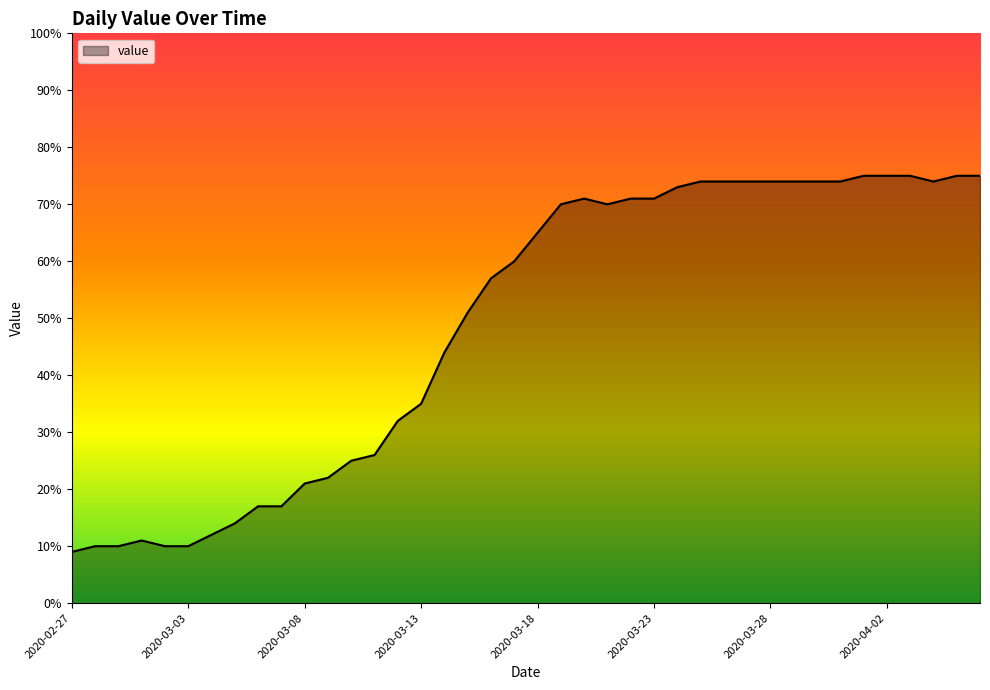

What is the minimum value shown in the chart?

9